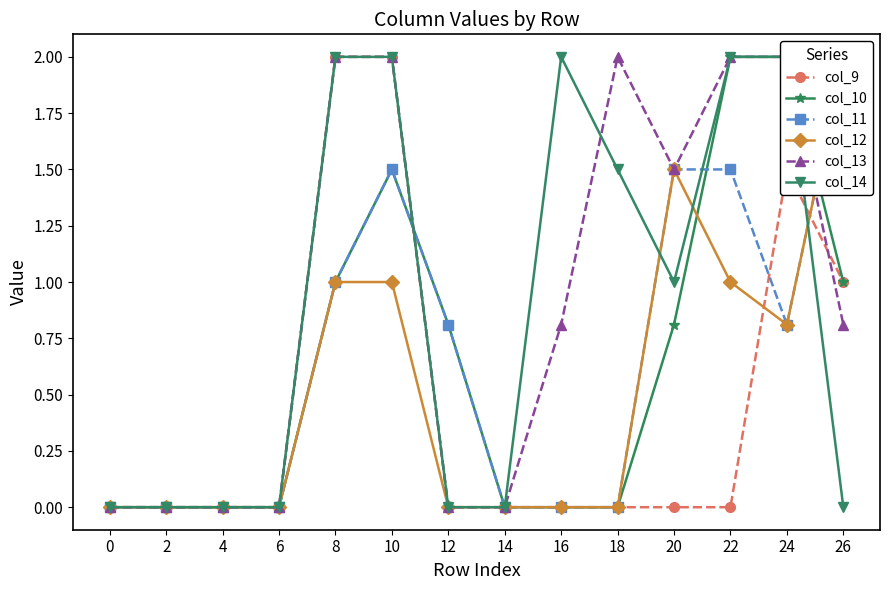

What is the difference between the maximum and minimum values in the col_14 series?

2.0